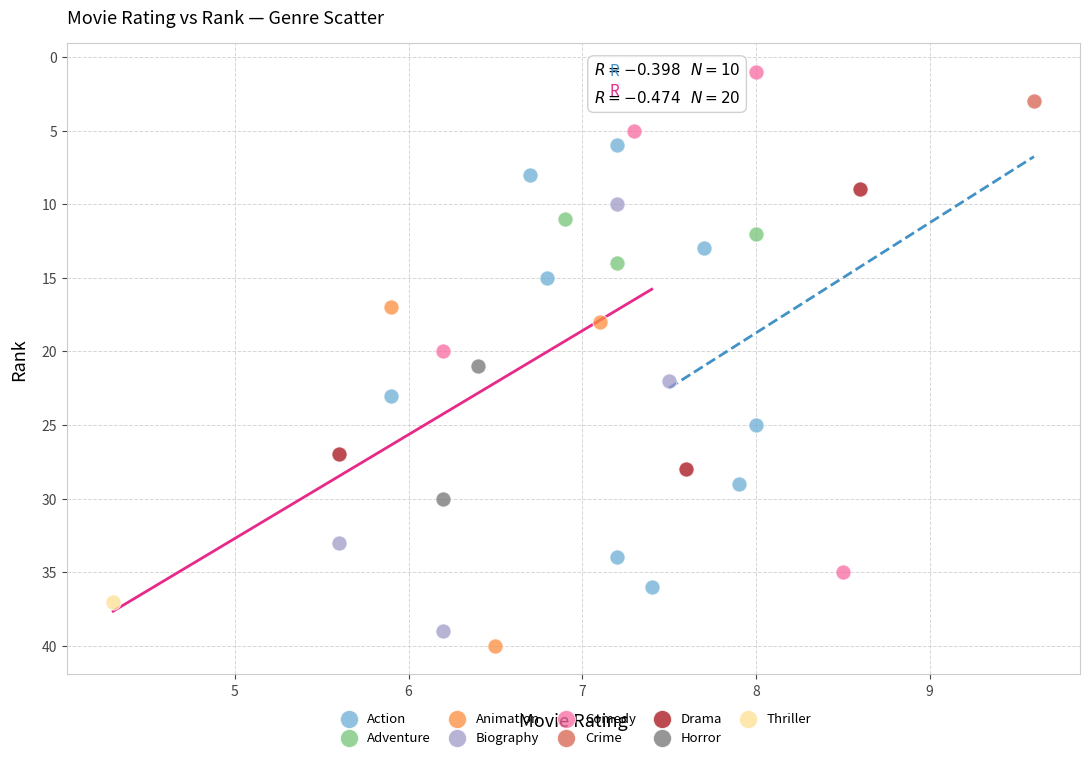

Which series contains the highest Y value?

Animation